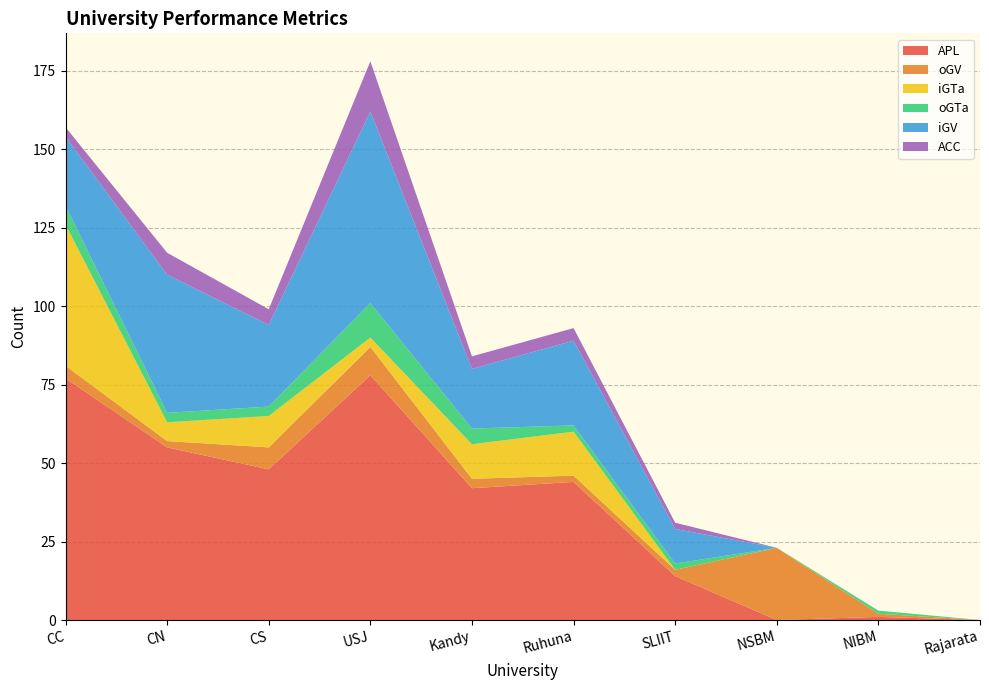

Reading left to right, transcribe all the data shown in this chart.

APL: CC=77	CN=55	CS=48	USJ=78	Kandy=42	Ruhuna=44	SLIIT=14	NSBM=0	NIBM=1	Rajarata=0
oGV: CC=4	CN=2	CS=7	USJ=9	Kandy=3	Ruhuna=2	SLIIT=2	NSBM=23	NIBM=1	Rajarata=0
iGTa: CC=45	CN=6	CS=10	USJ=3	Kandy=11	Ruhuna=14	SLIIT=0	NSBM=0	NIBM=0	Rajarata=0
oGTa: CC=6	CN=3	CS=3	USJ=11	Kandy=5	Ruhuna=2	SLIIT=2	NSBM=0	NIBM=1	Rajarata=0
iGV: CC=22	CN=44	CS=26	USJ=61	Kandy=19	Ruhuna=27	SLIIT=11	NSBM=0	NIBM=0	Rajarata=0
ACC: CC=3	CN=7	CS=5	USJ=16	Kandy=4	Ruhuna=4	SLIIT=2	NSBM=0	NIBM=0	Rajarata=0